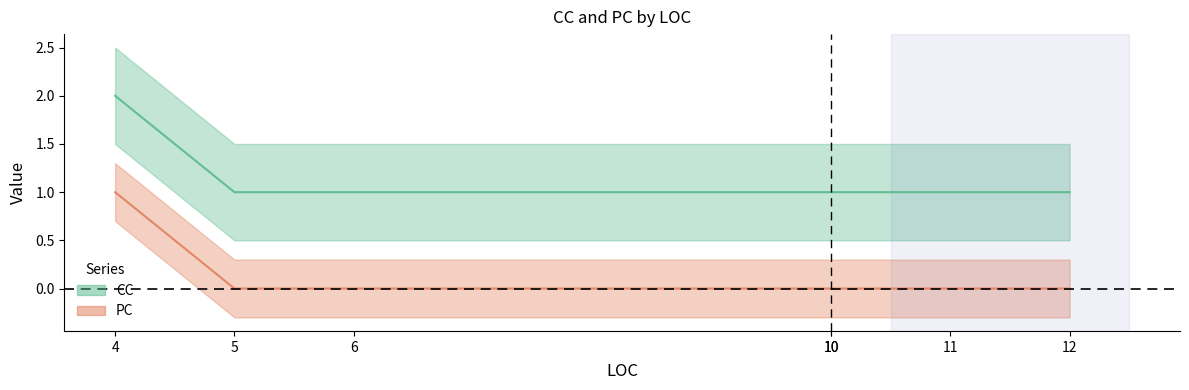

What is the value of the CC point at the 1st from the left?

2